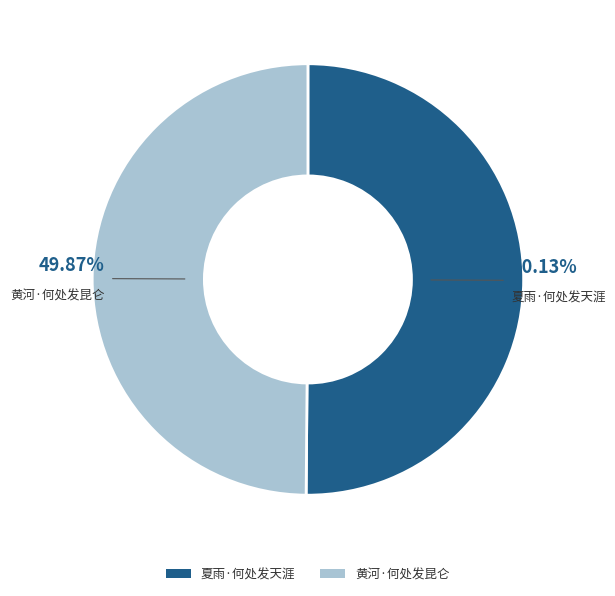

What is the ratio of the value at 黄河·何处发昆仑 to the value at 夏雨·何处发天涯?

1.0